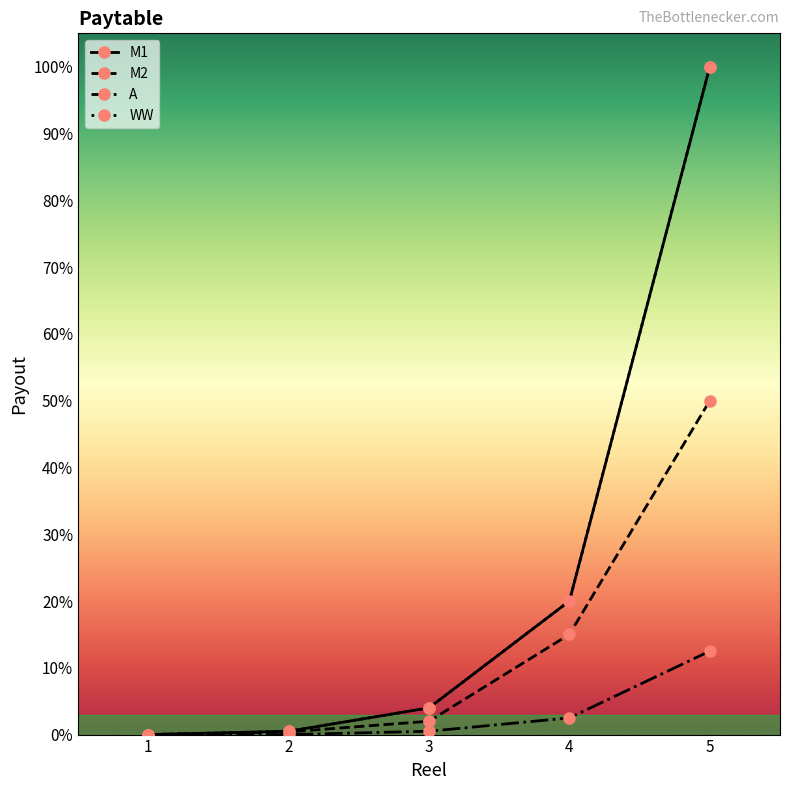

Does the chart have visible grid lines?

No